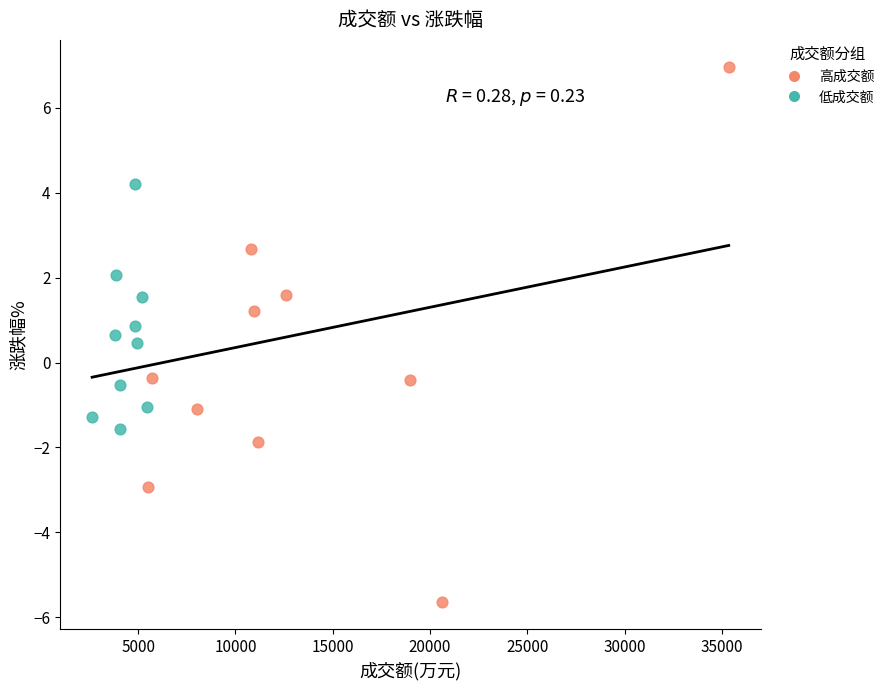

Which series contains the highest Y value?

高成交额